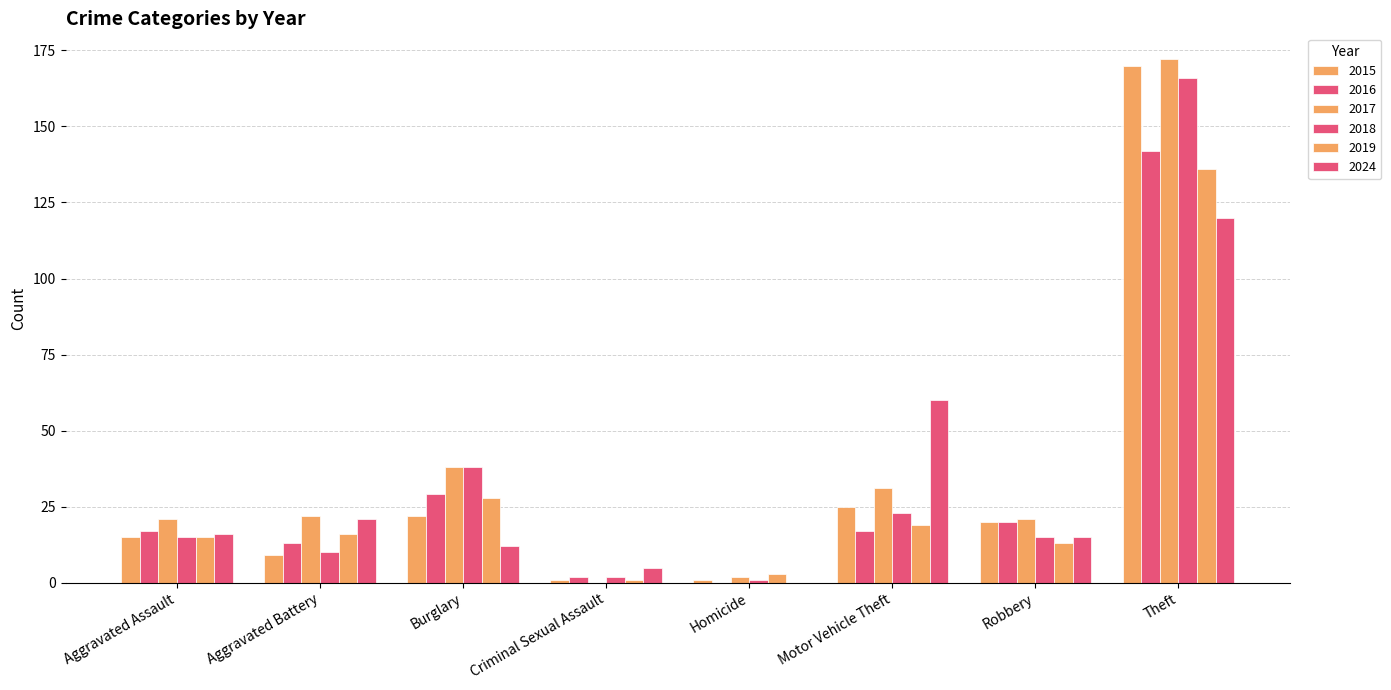

Which category has the highest value across all series?

Theft